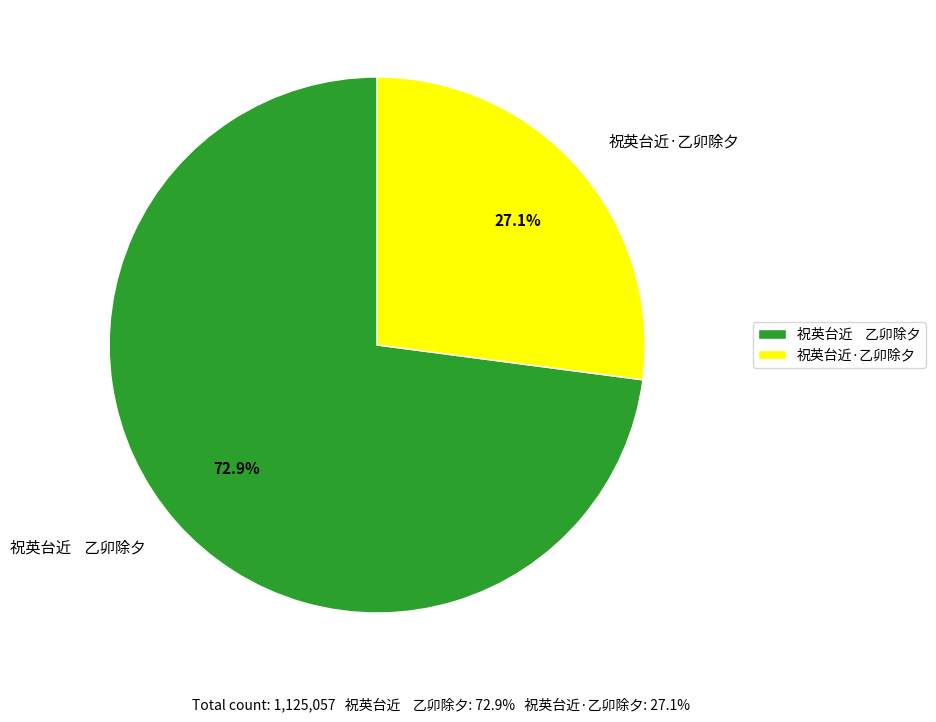

How many segments does this pie chart have?

2